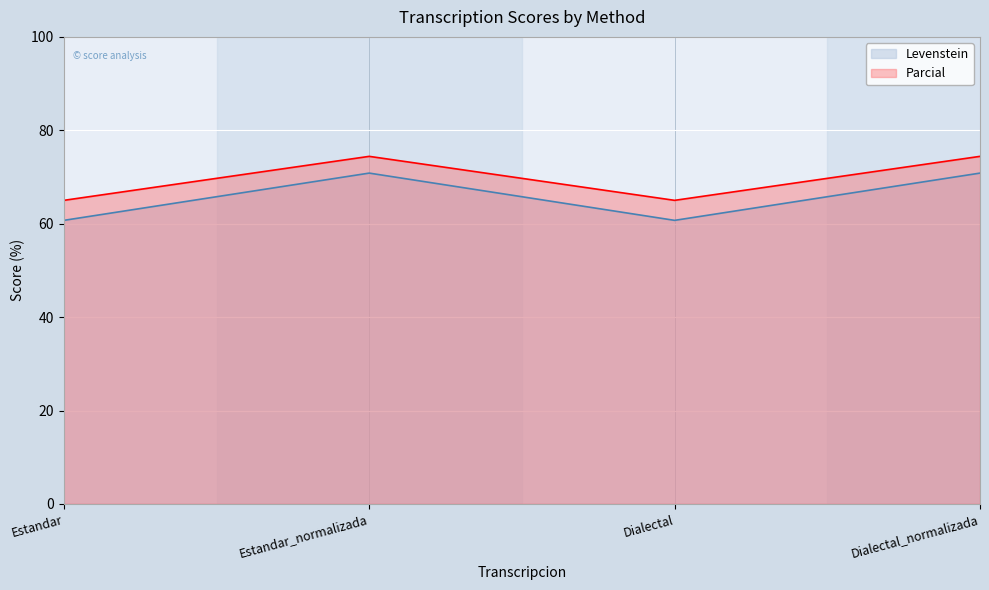

Is the value of Parcial at Estandar greater than the value of Levenstein at Dialectal?

Yes